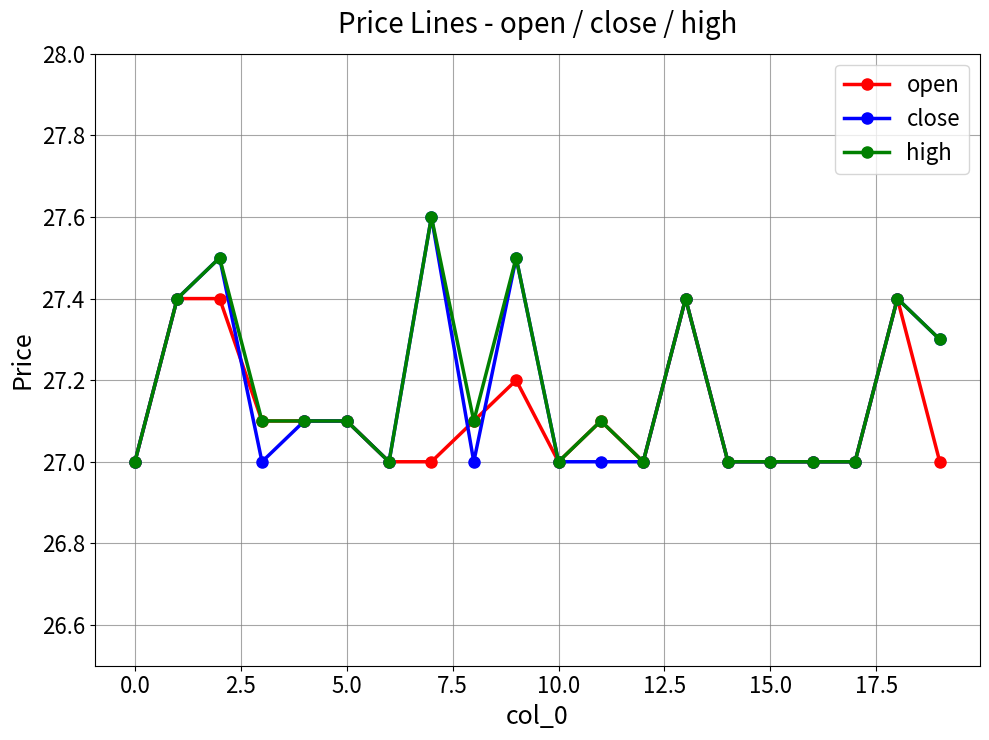

True or false: close has more than 1 interior local peaks.

True